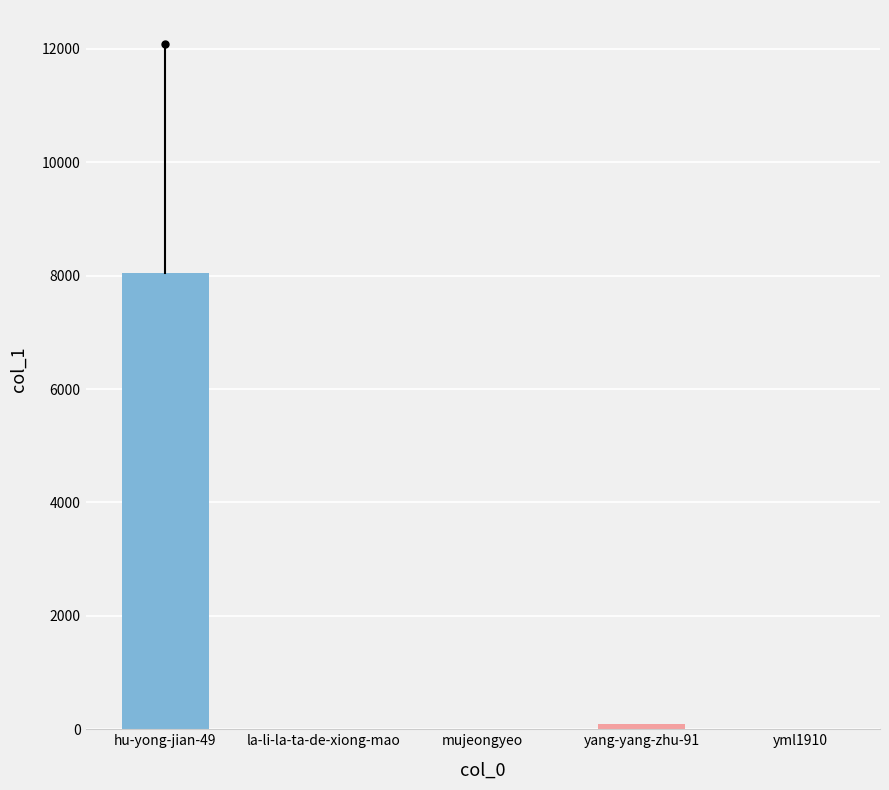

What is the maximum value shown in the chart?

8055